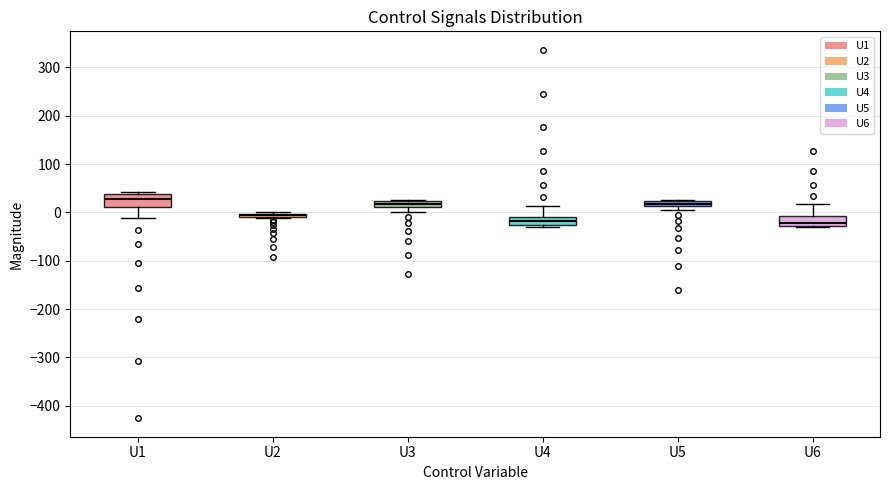

Where does the lower whisker of the box for U3 end on the y-axis? The values are not printed on the chart, so give them approximately, as read against the axis.

0